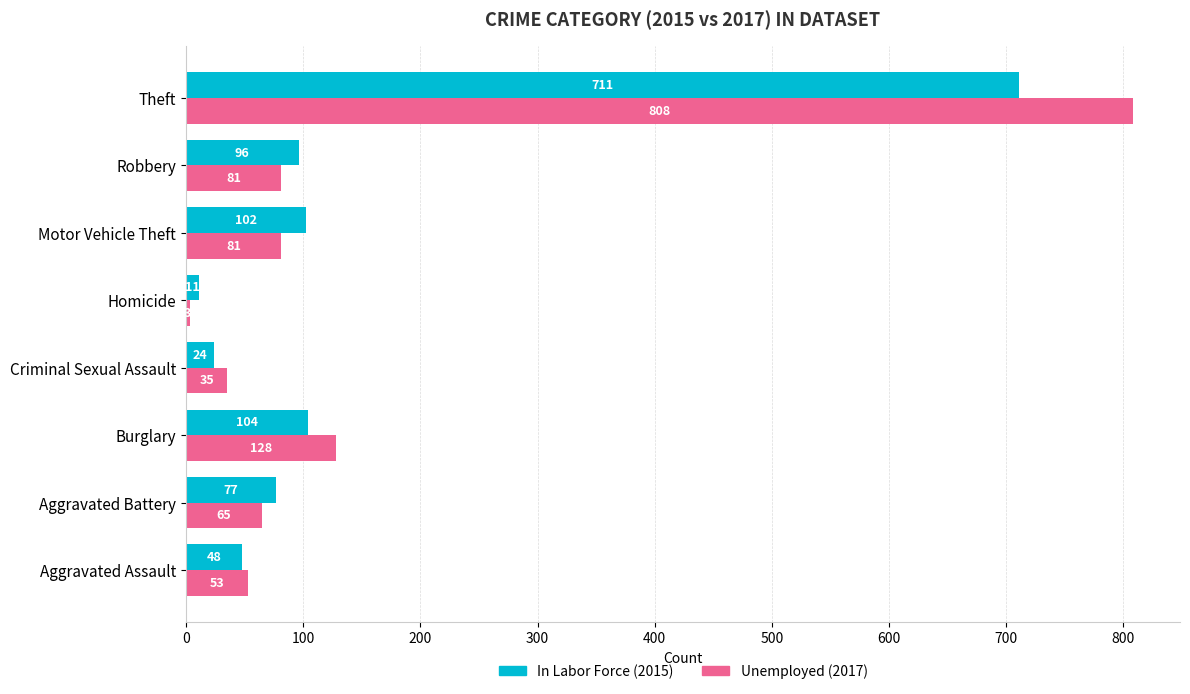

What is the total value across all series at Aggravated Battery?

142